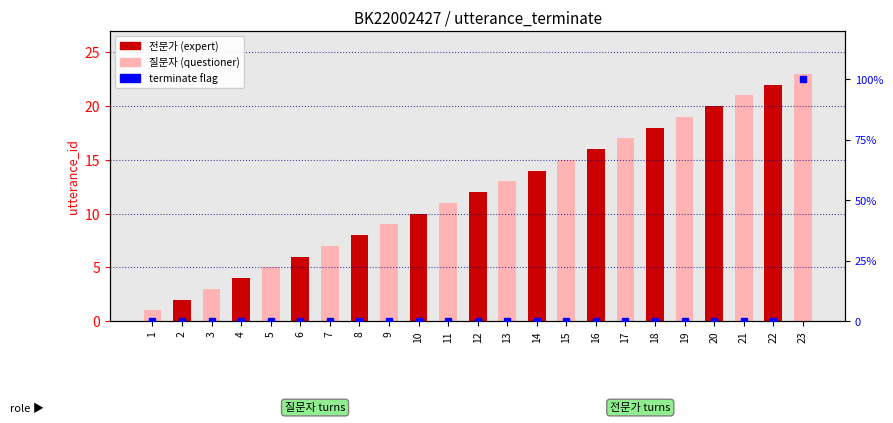

What is the difference between the highest and lowest values at 21?

21